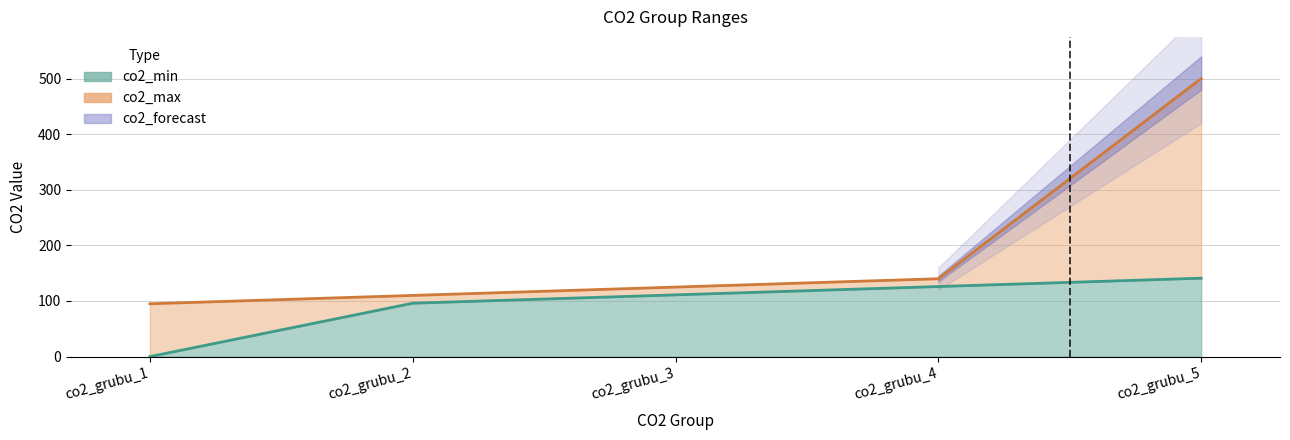

What is the total value across all series at co2_grubu_3?

236